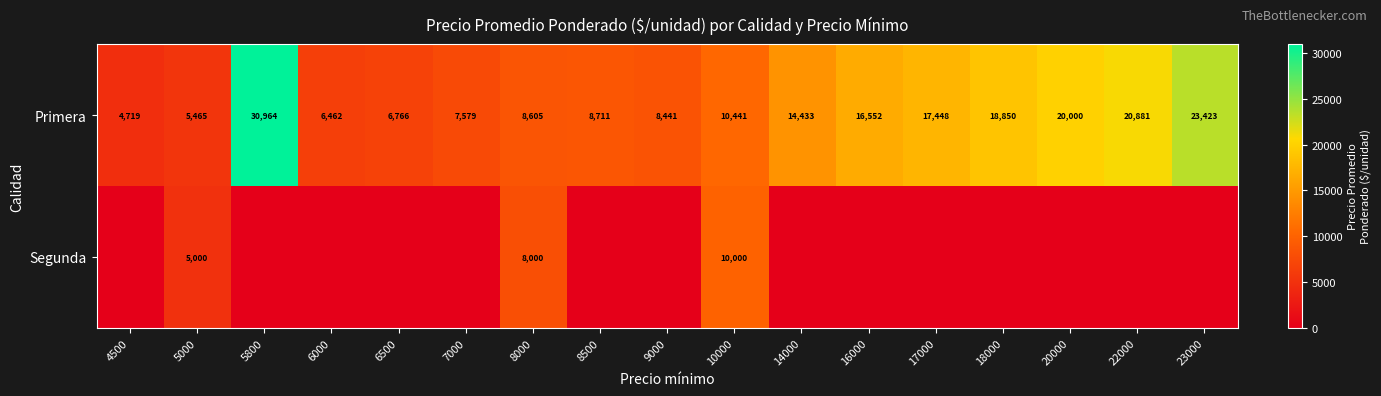

At which label is Primera closest to 17841?

17000